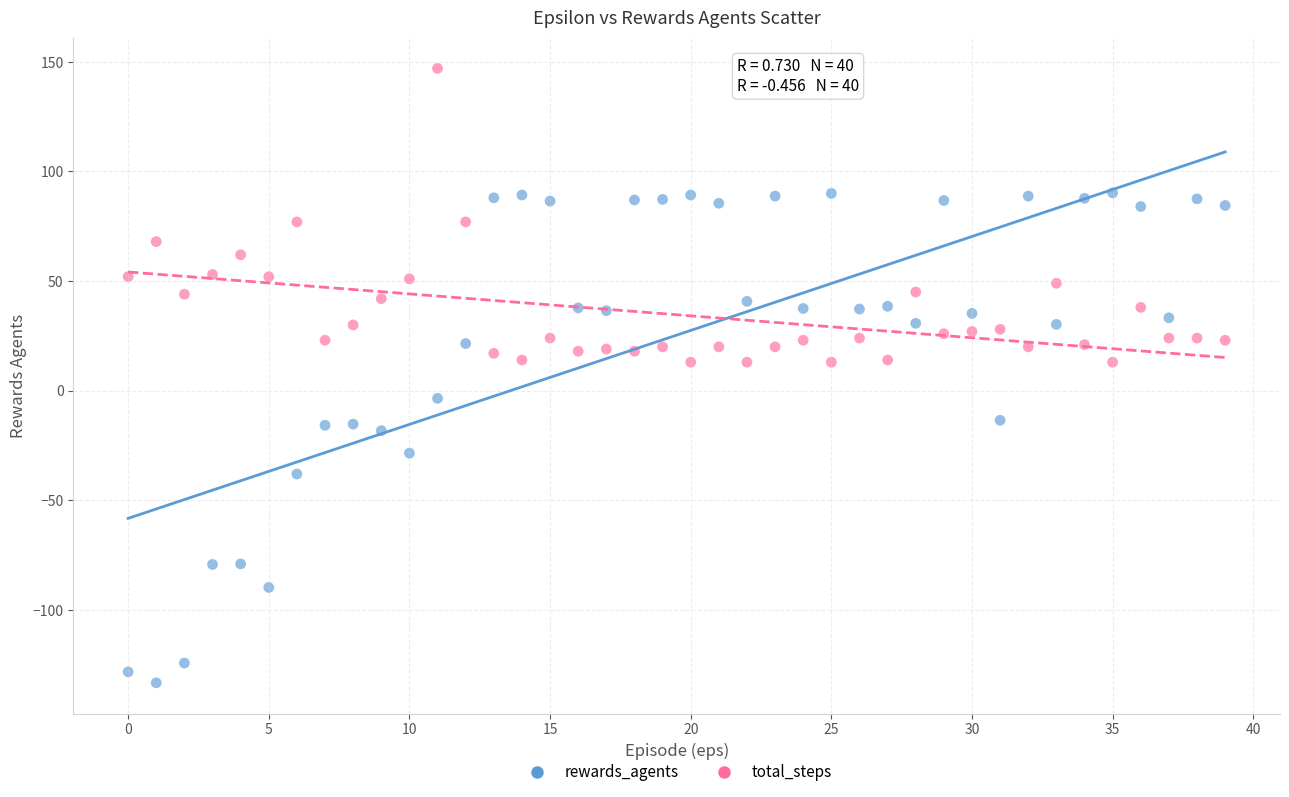

Which series reaches the maximum Y coordinate?

total_steps